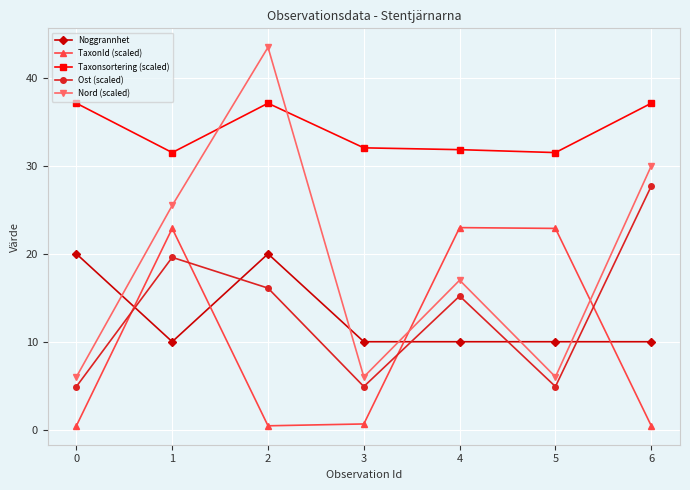

Where is the first local minimum for Taxonsortering (scaled)?

1